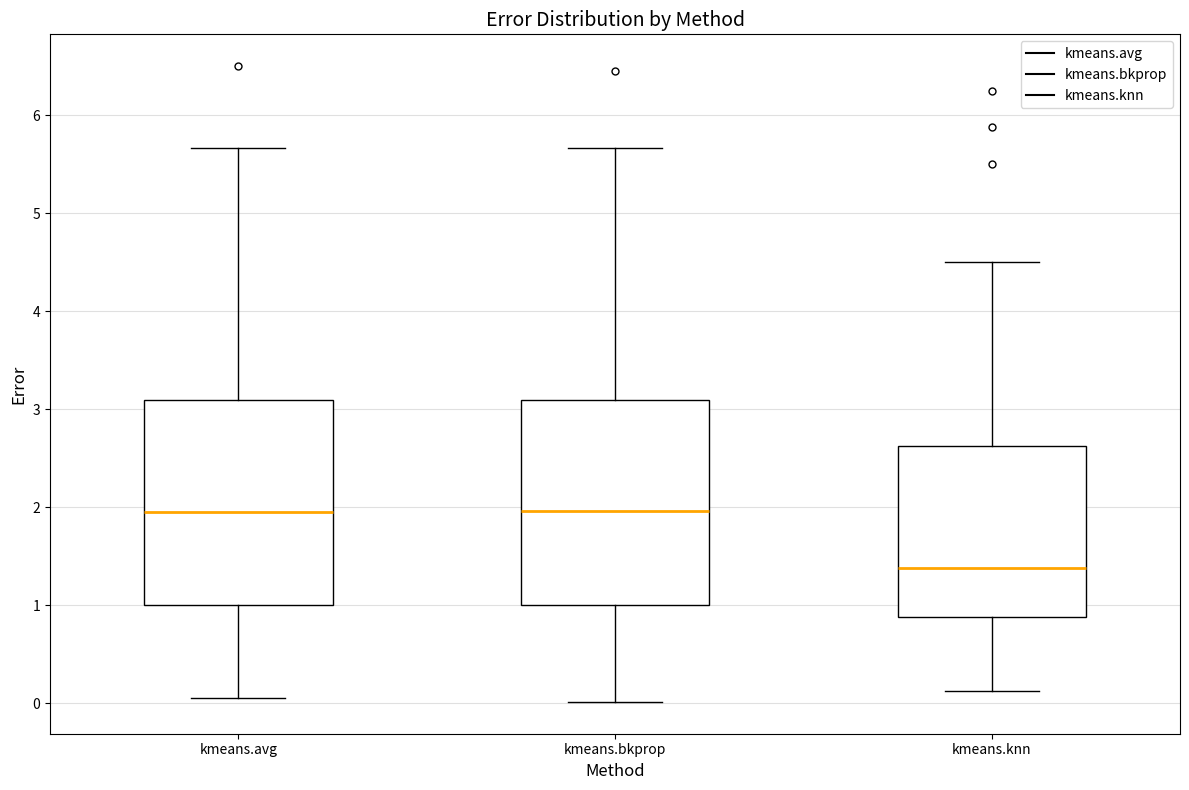

Where is the lower edge of the box for kmeans.avg on the y-axis? The values are not printed on the chart, so give them approximately, as read against the axis.

1.0